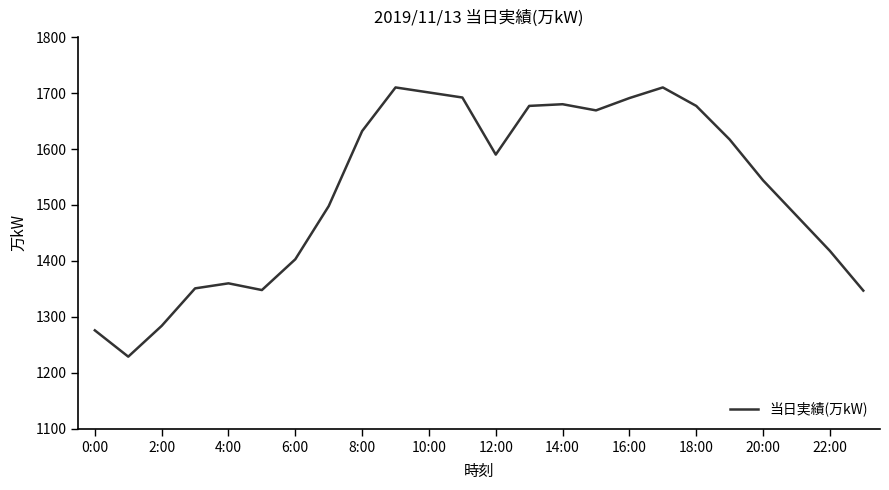

What is the difference between the maximum and minimum values?

481